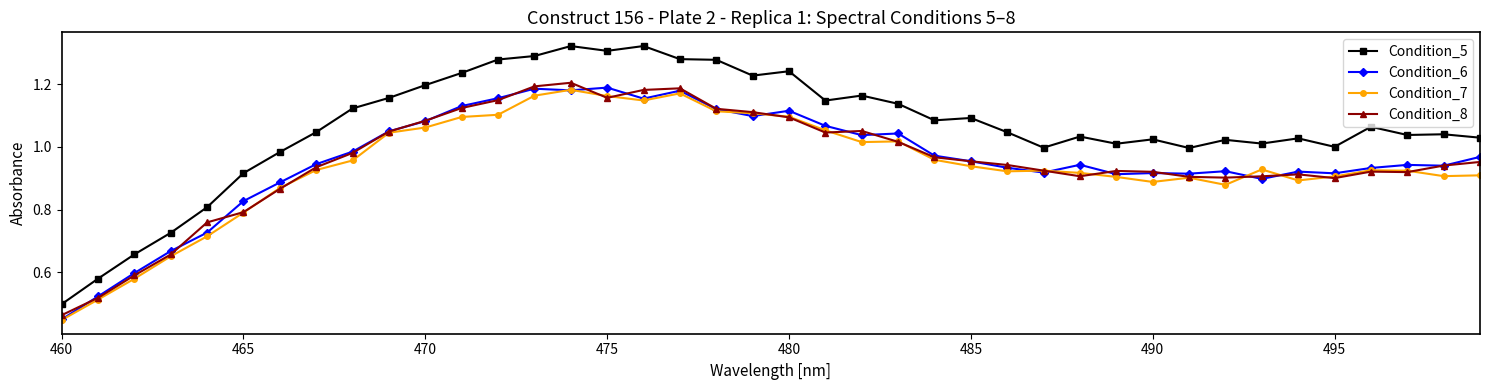

What are all the series names shown in the legend?

Condition_5, Condition_6, Condition_7, Condition_8